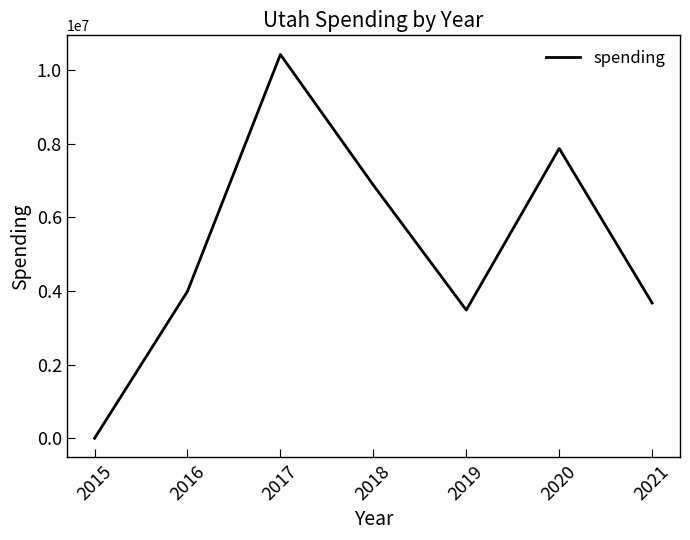

What is the sum of all values?

36312714